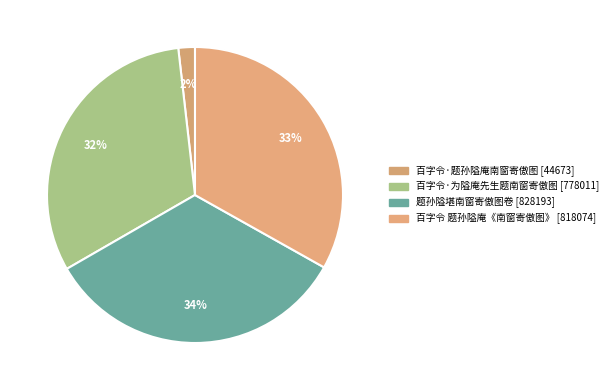

To the nearest percent, what portion does 题孙隘堪南窗寄傲图卷 represent?

34%